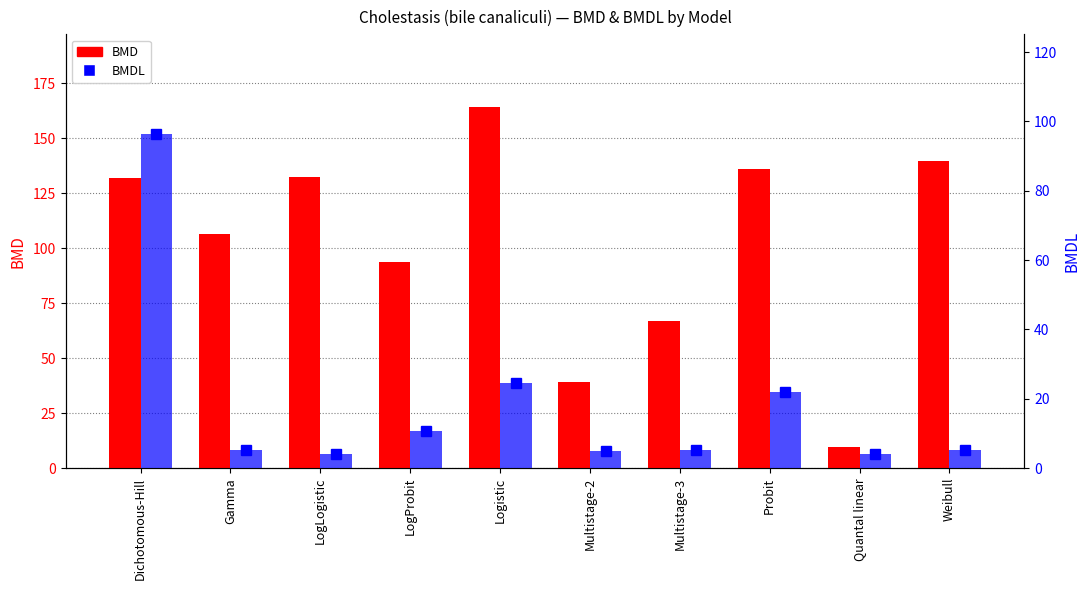

At which label is BMDL marker closest to 50?

Logistic